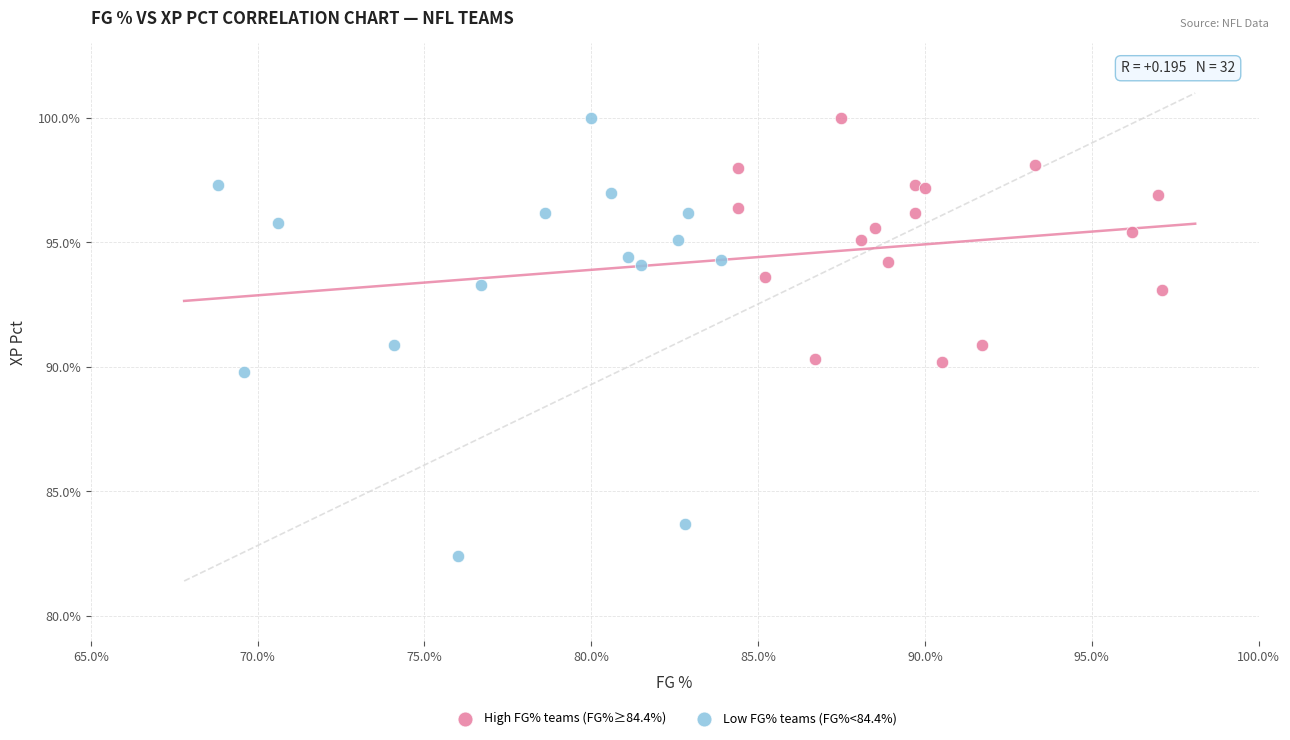

Which series reaches the minimum Y coordinate?

Low FG% teams (FG%<84.4%)